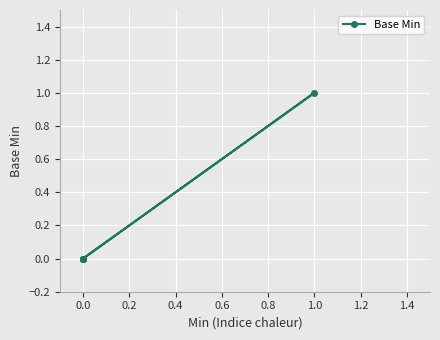

What is the difference between the maximum and minimum values?

1